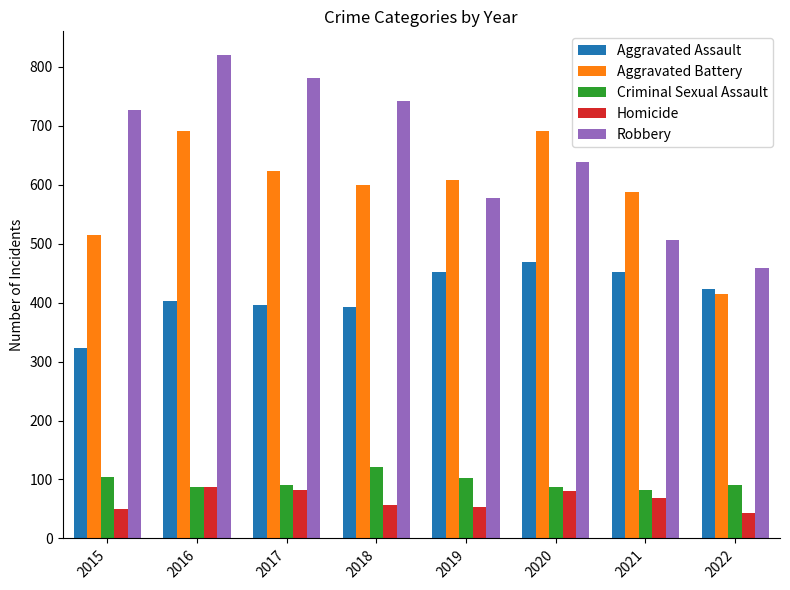

Which series changed the most between 2017 and 2022?

Robbery